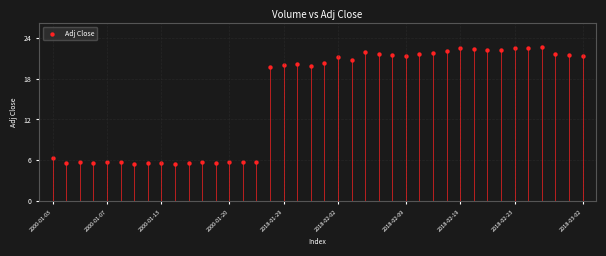

What is the range of Y values (max minus min)?

17.2